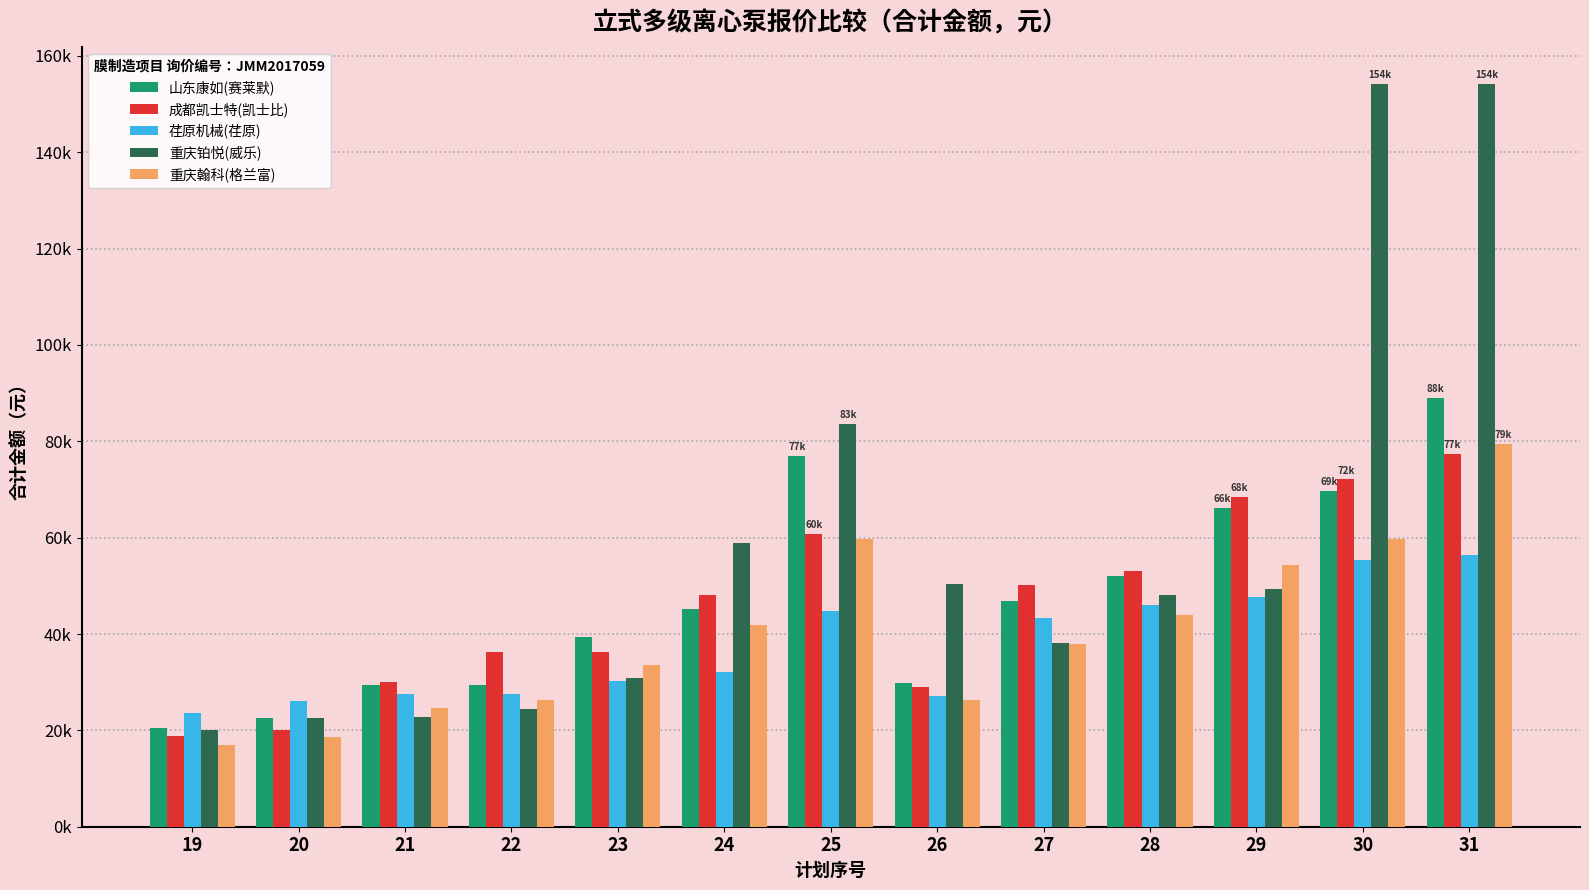

At how many categories does at least one series exceed 106314?

2